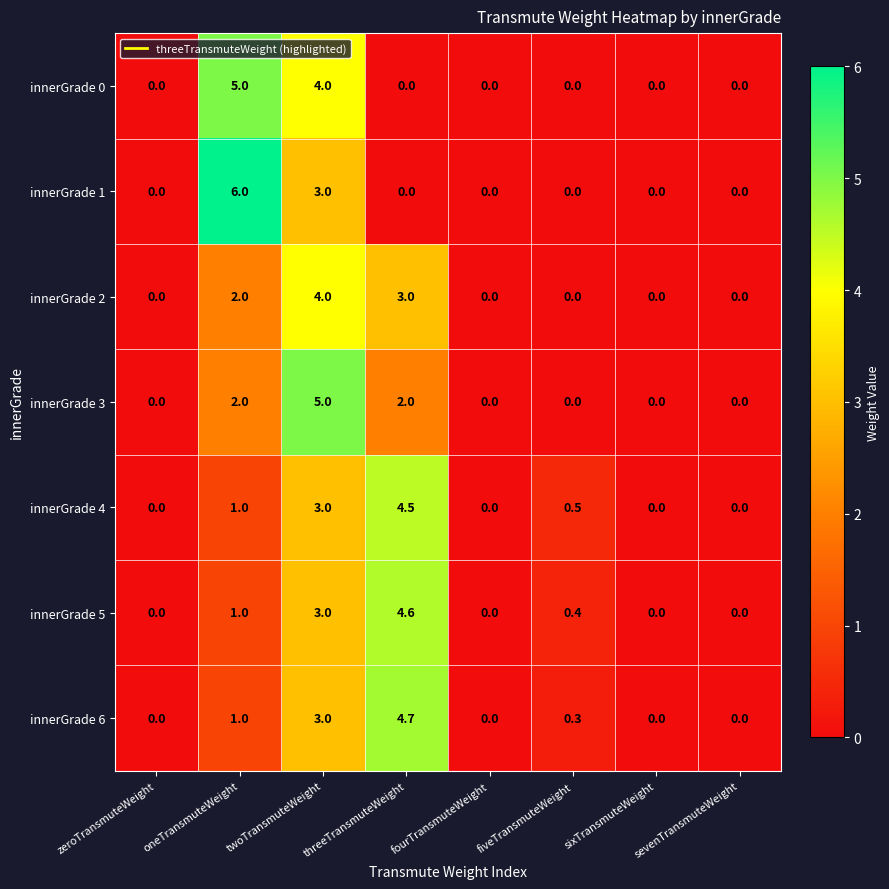

At which label is innerGrade 5 closest to 2?

oneTransmuteWeight